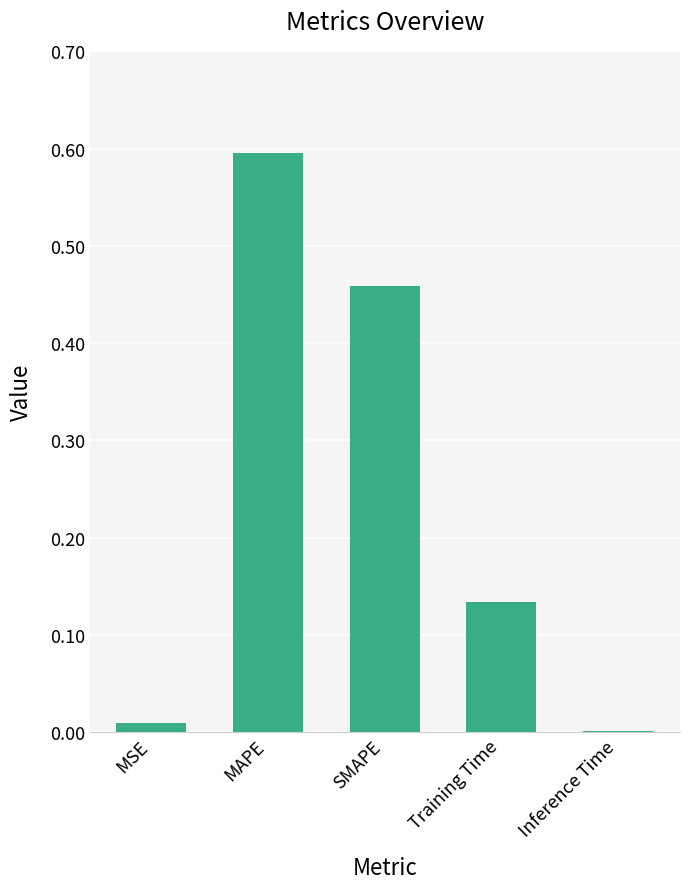

Which has a higher value, MSE or MAPE?

MAPE